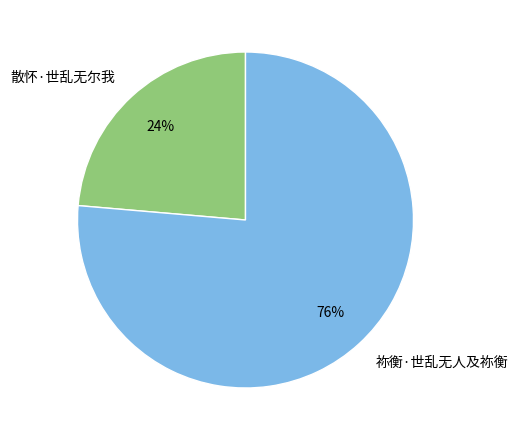

Which slice represents more than half of the pie?

祢衡·世乱无人及祢衡